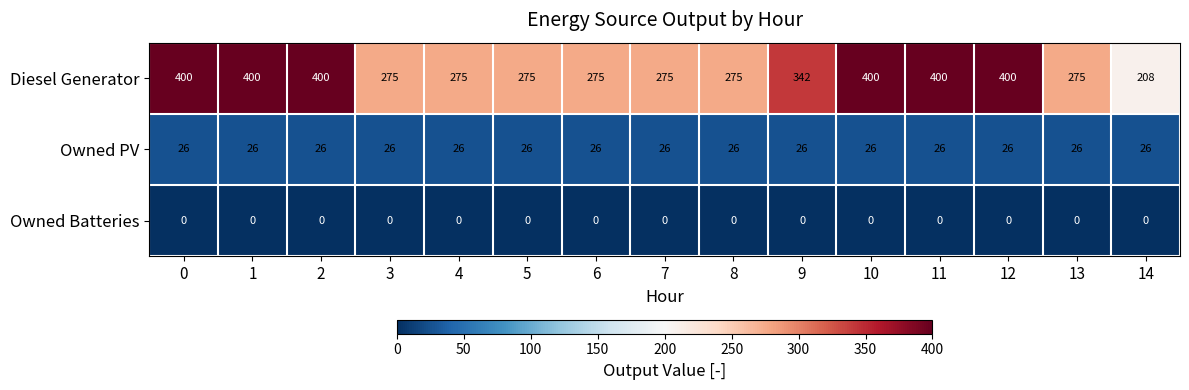

What is the maximum value for Diesel Generator?

400